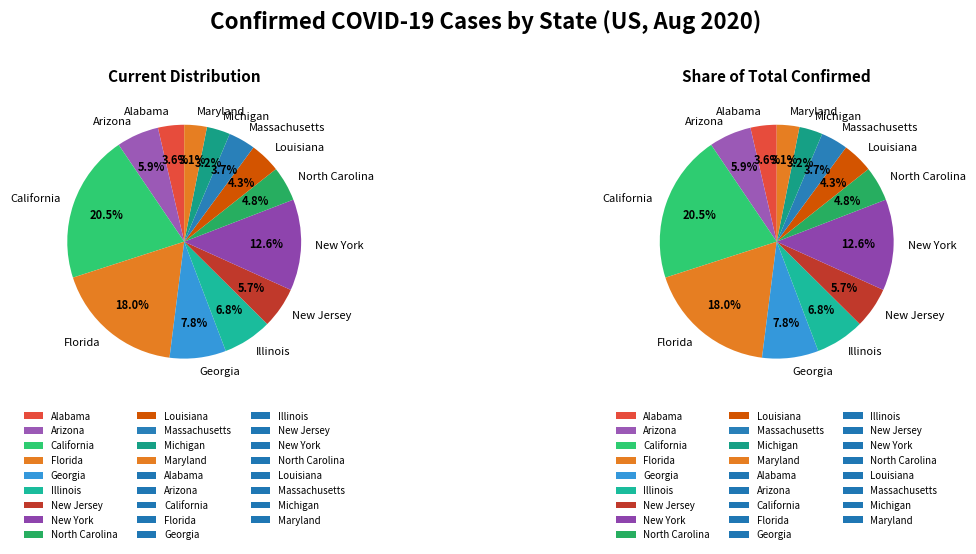

How many segments does this pie chart have?

13